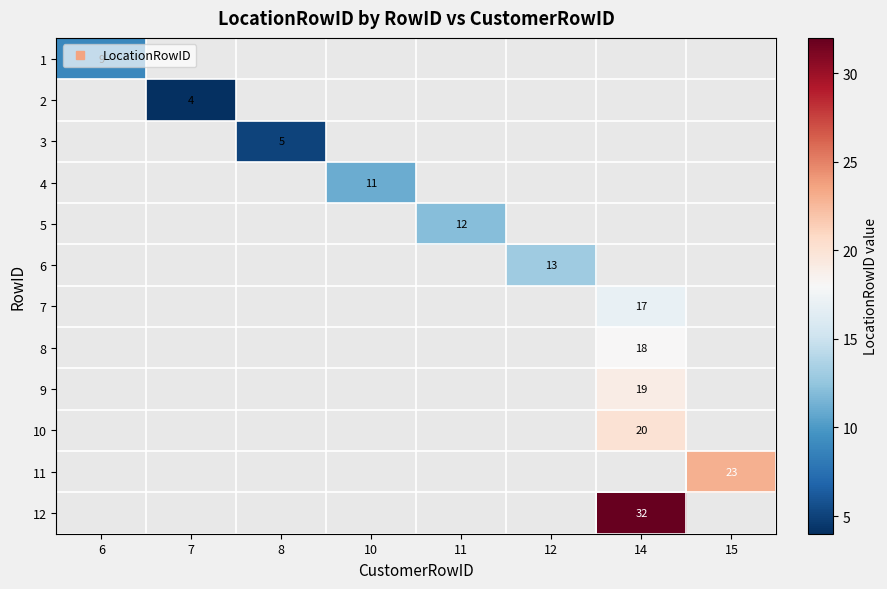

How many positive values does the 1 series have?

1